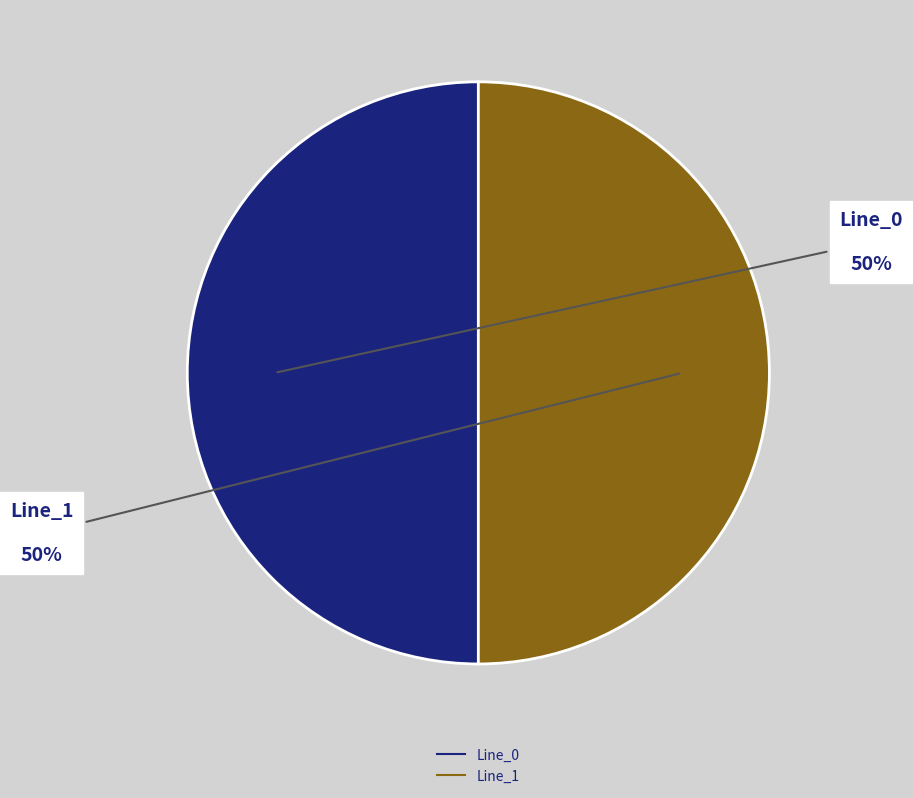

To the nearest percent, what is the average slice percentage?

50%